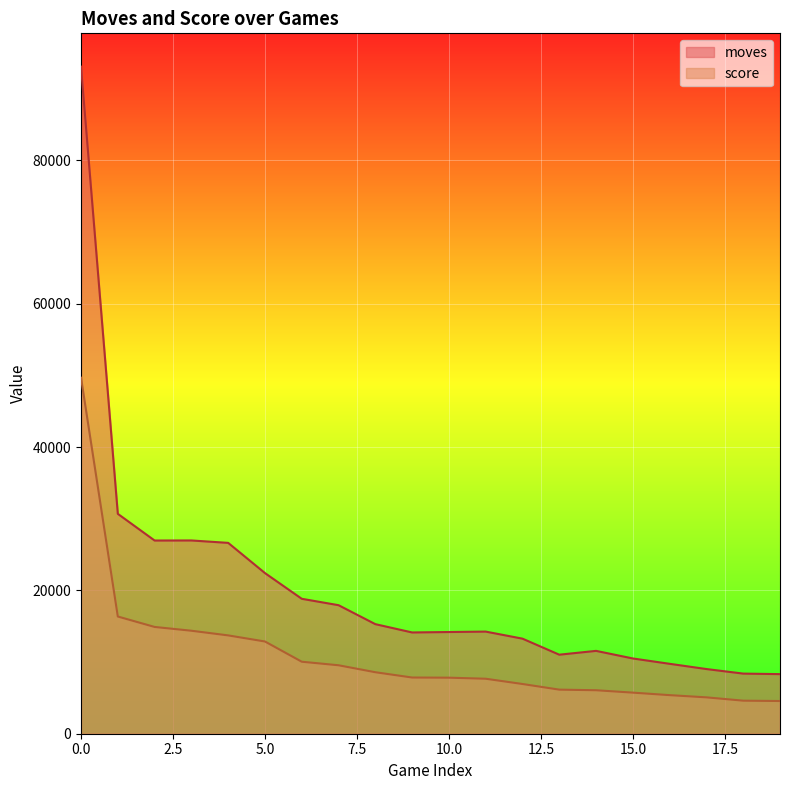

What is the sum of all score values?

217951